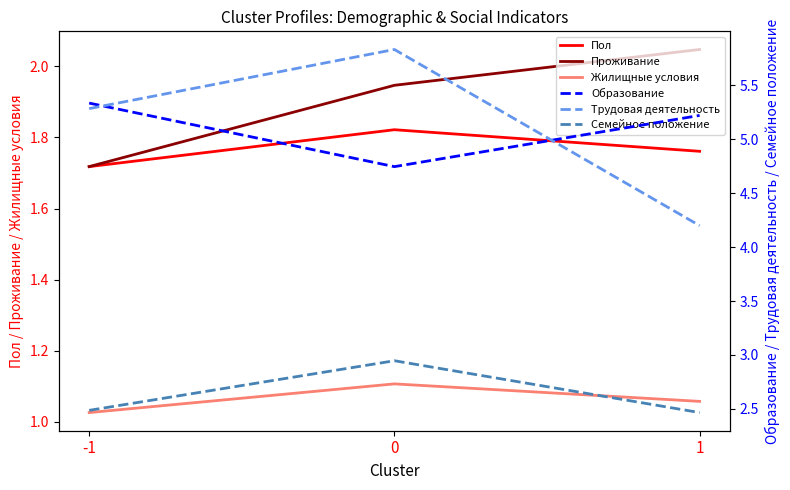

What is the maximum value shown in the chart?

5.8